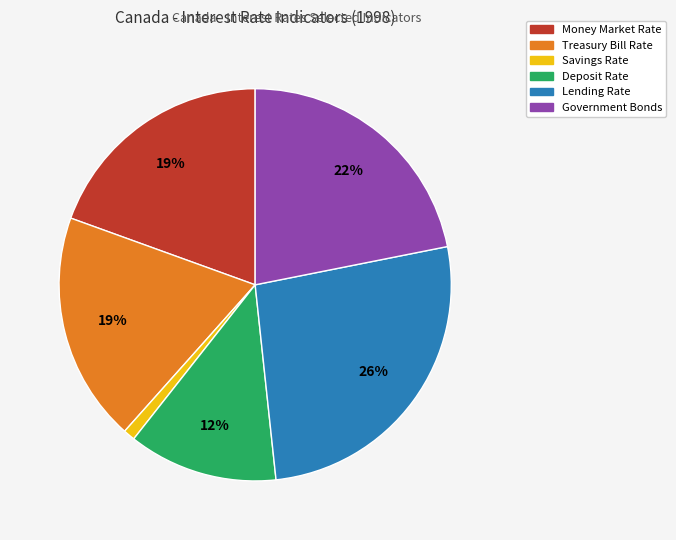

Between Treasury Bill Rate and Government Bonds, which is larger?

Government Bonds